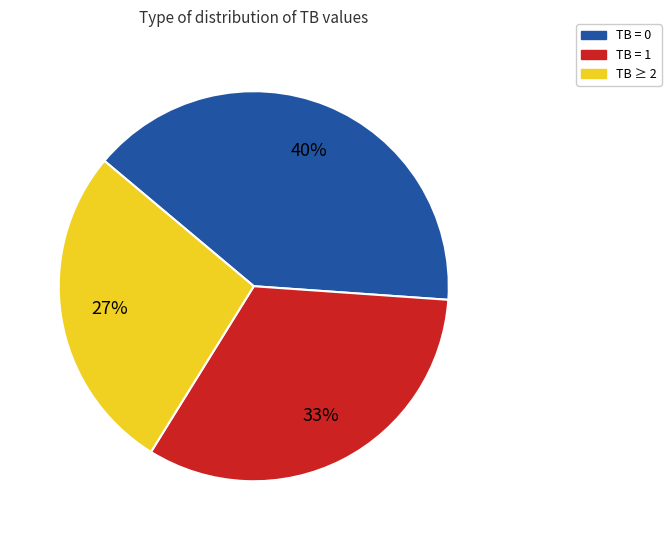

The TB ≥ 2 slice represents 37% of the pie. True or false?

False